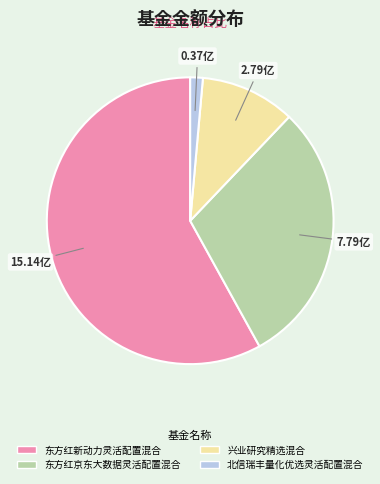

Rank the categories by value from lowest to highest.

北信瑞丰量化优选灵活配置混合, 兴业研究精选混合, 东方红京东大数据灵活配置混合, 东方红新动力灵活配置混合